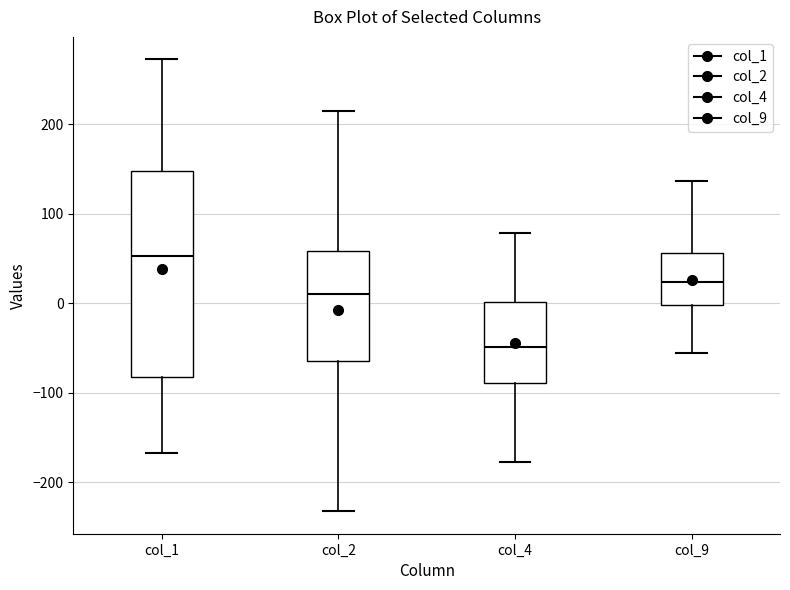

Where is the upper edge of the box for col_2 on the y-axis? The values are not printed on the chart, so give them approximately, as read against the axis.

60